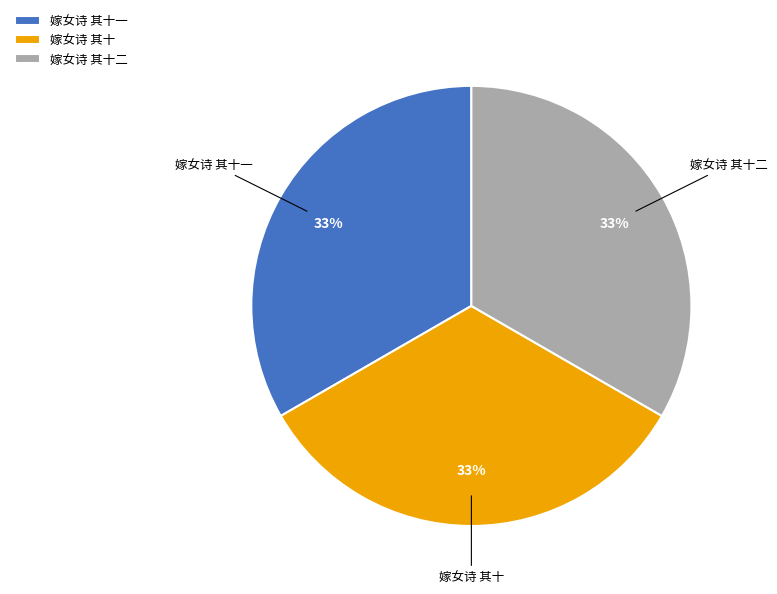

Do 嫁女诗 其十 and 嫁女诗 其十一 together represent more than half of the pie?

Yes